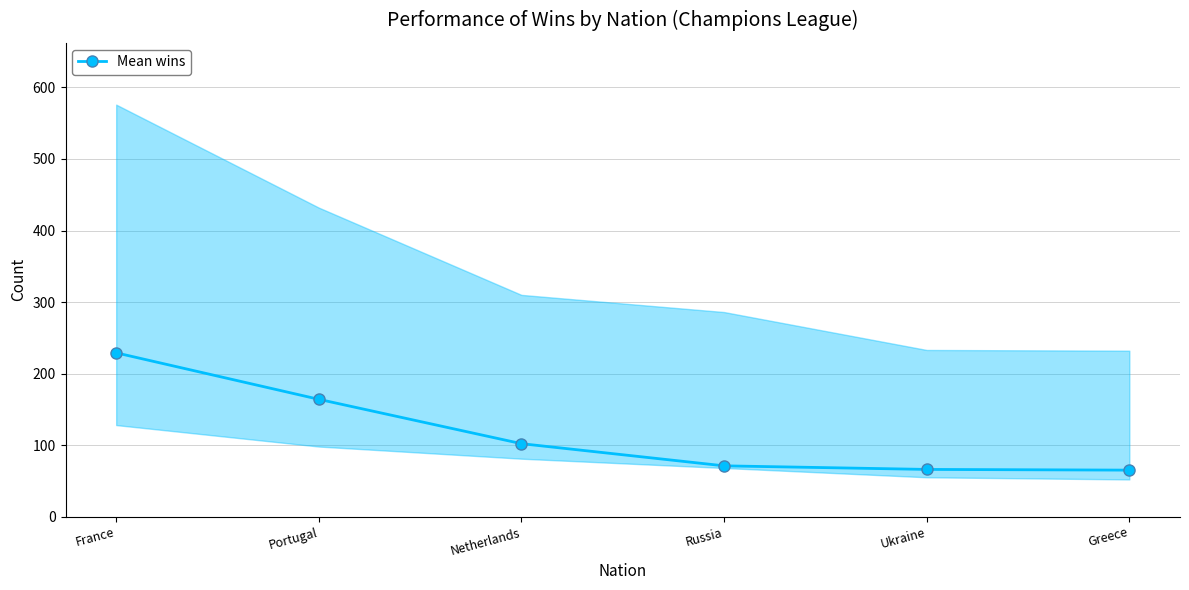

Reading left to right, list all the values displayed in this chart.

France=229	Portugal=164	Netherlands=102	Russia=71	Ukraine=66	Greece=65